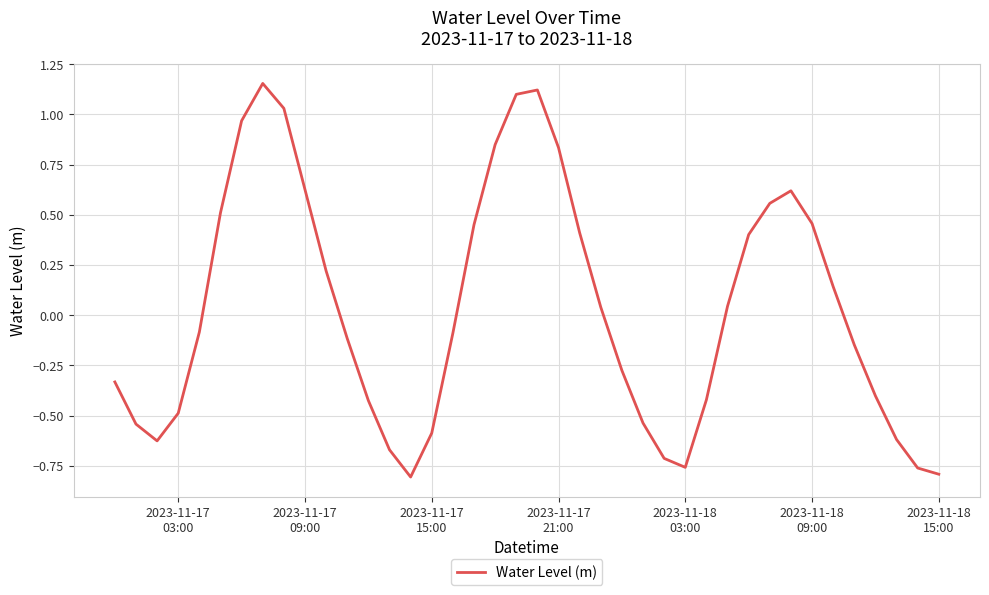

What is the difference between the maximum and minimum values?

2.0